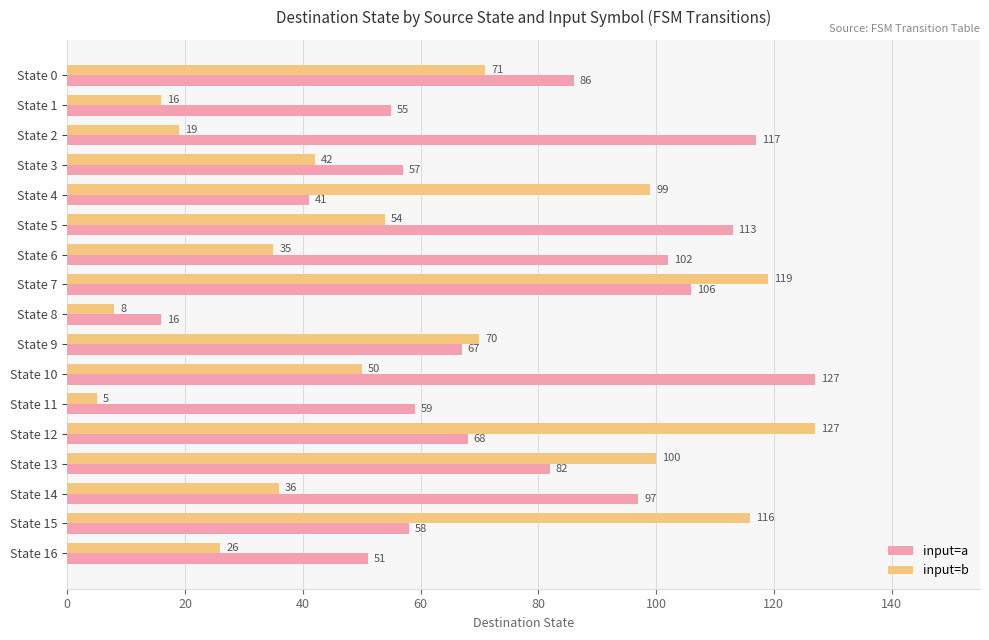

Which series has the largest total across all categories?

input=a